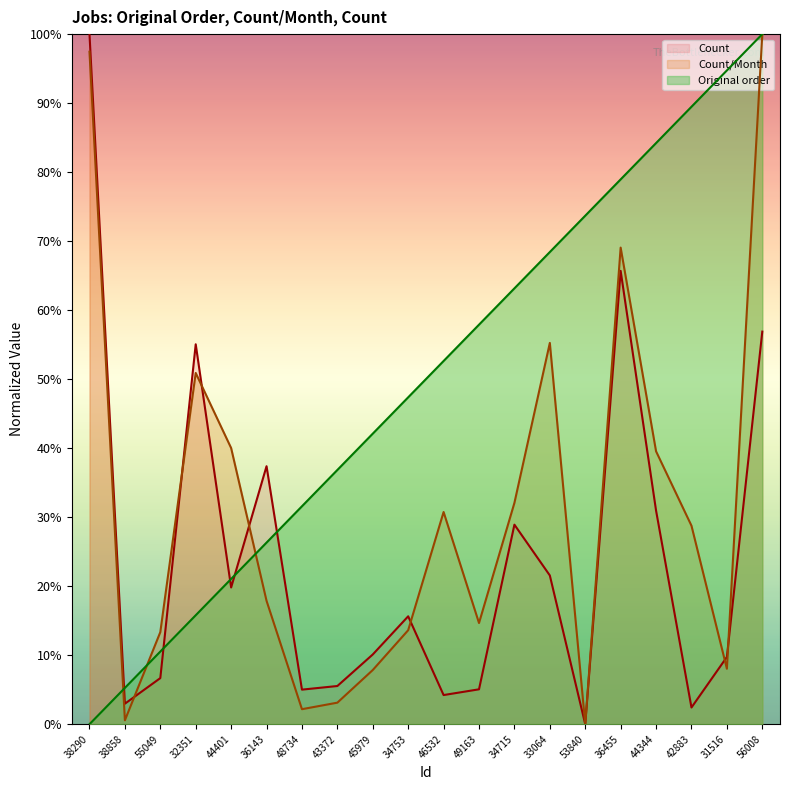

At which category does the chart reach its minimum across all series?

38290